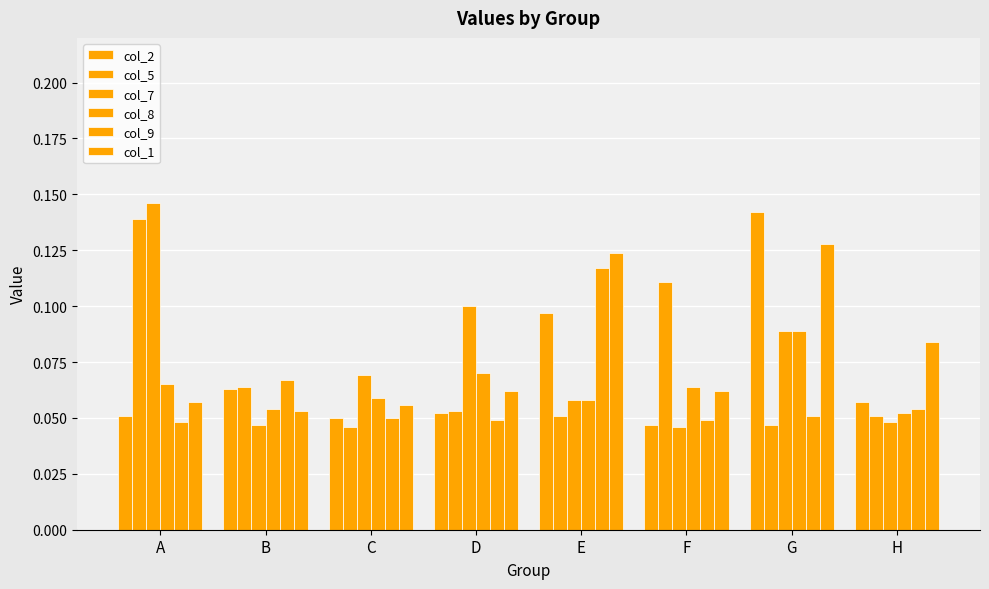

At which label is col_9 closest to 0?

A